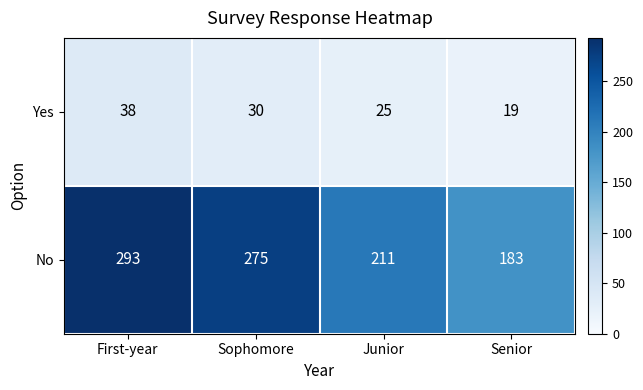

What is the spread (max minus min) of values at Junior?

186